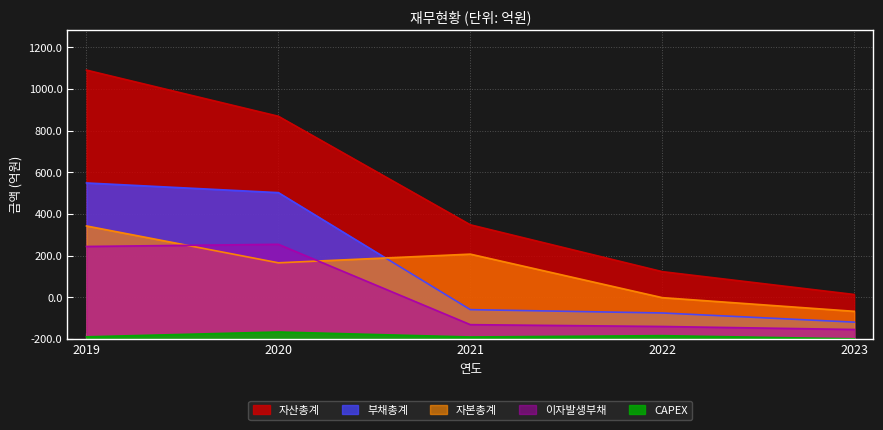

The value of CAPEX at 2023 is 2. True or false?

False